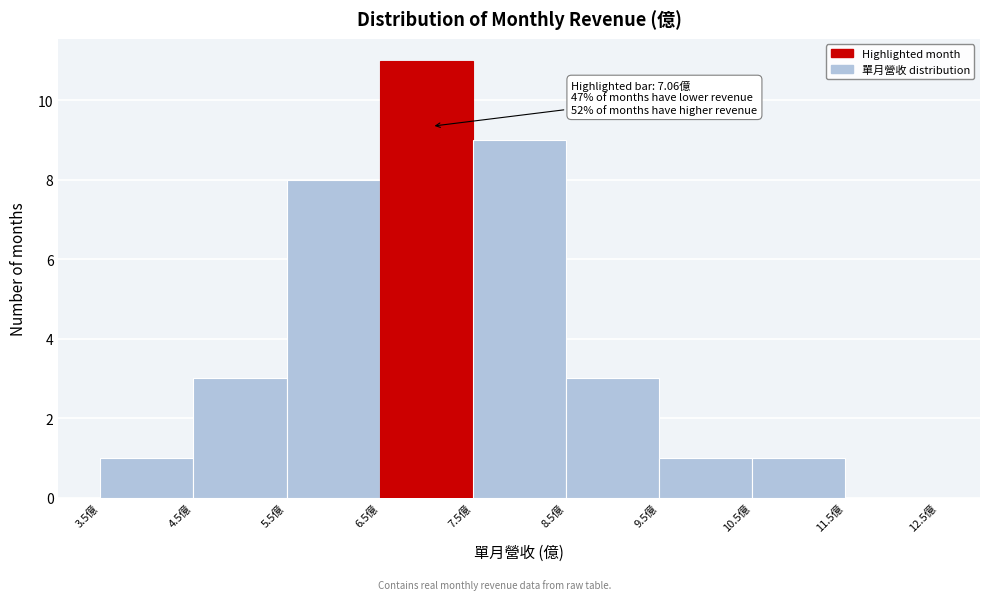

Which range on the x-axis has the tallest bar?

6.5 to 7.5